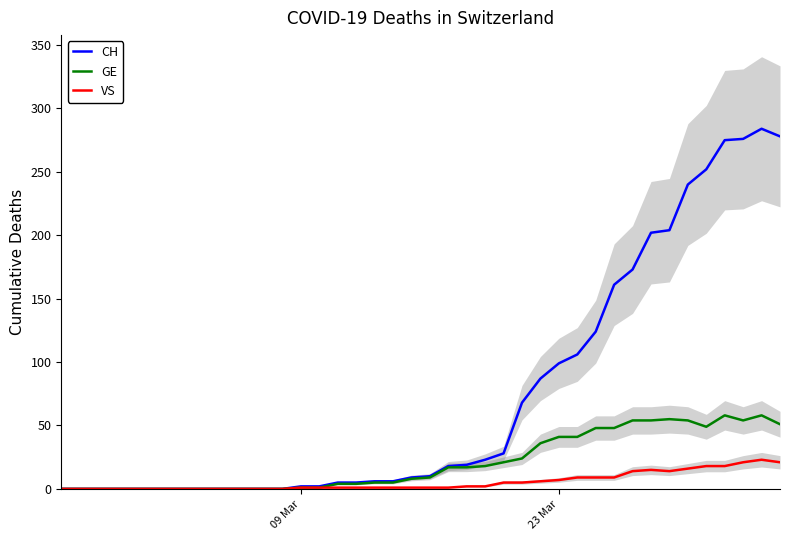

List the series in order of their overall mean, lowest first.

VS, GE, CH